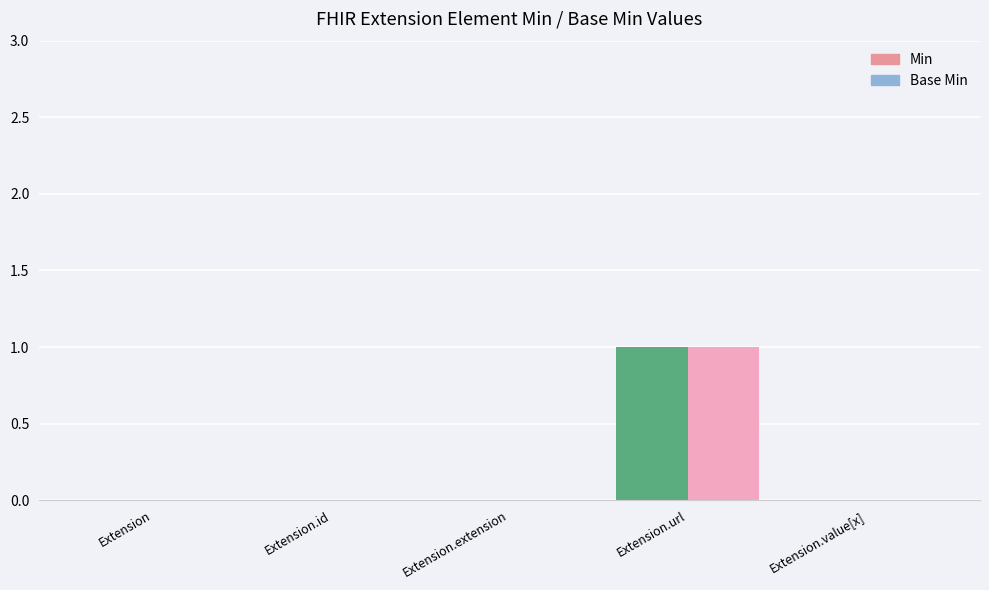

Between Extension.url and Extension.value[x], which is larger?

Extension.url